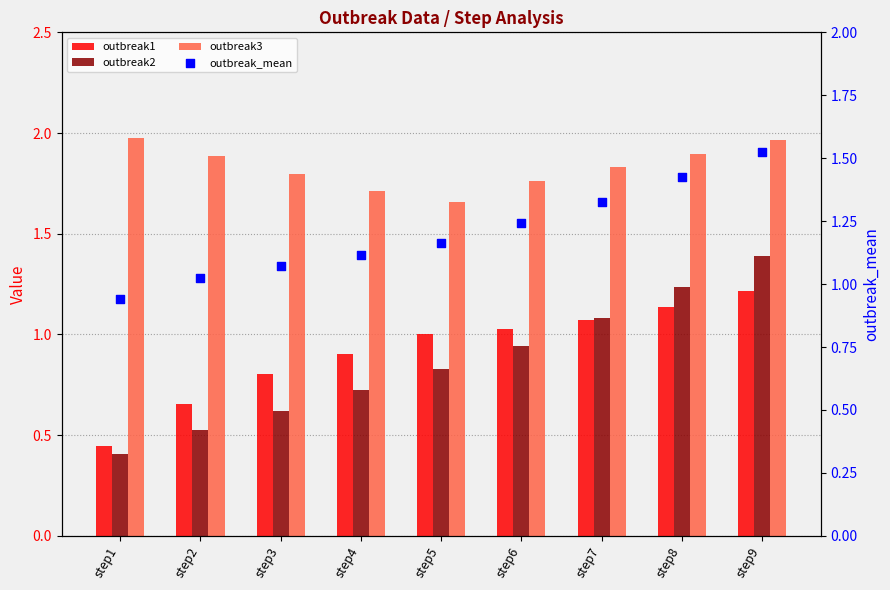

At how many categories does at least one series exceed 1?

9